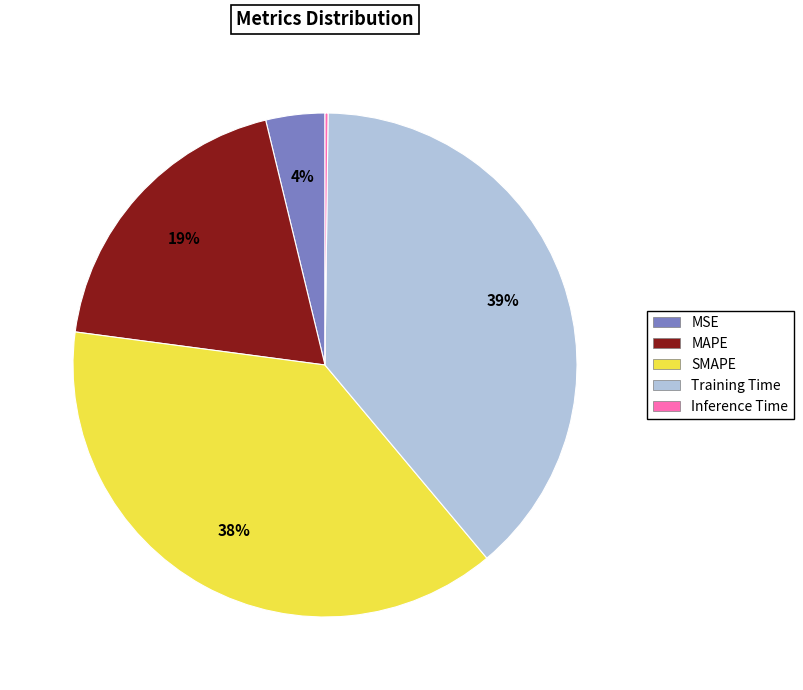

To the nearest percent, what is the average slice percentage?

20%